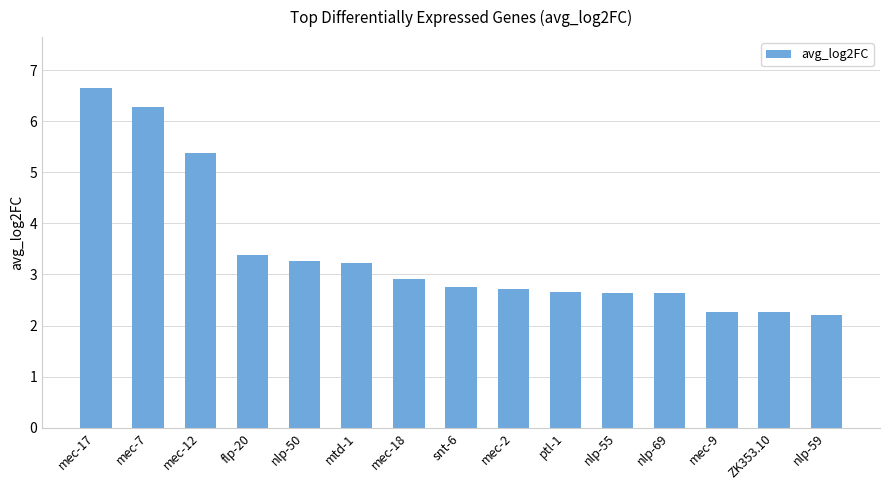

What is the smallest value displayed?

2.2